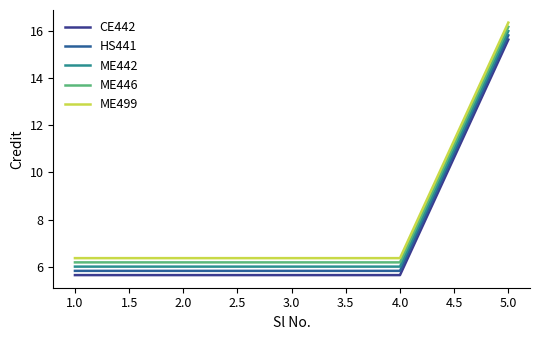

What is the spread (max minus min) of values at 5.0?

0.7